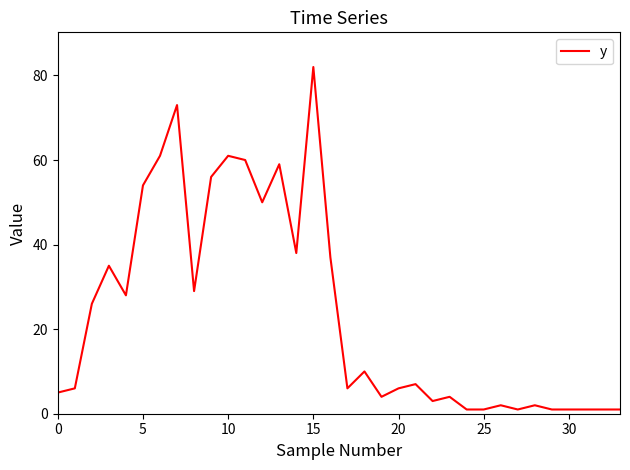

What is the difference between the maximum and minimum values?

81